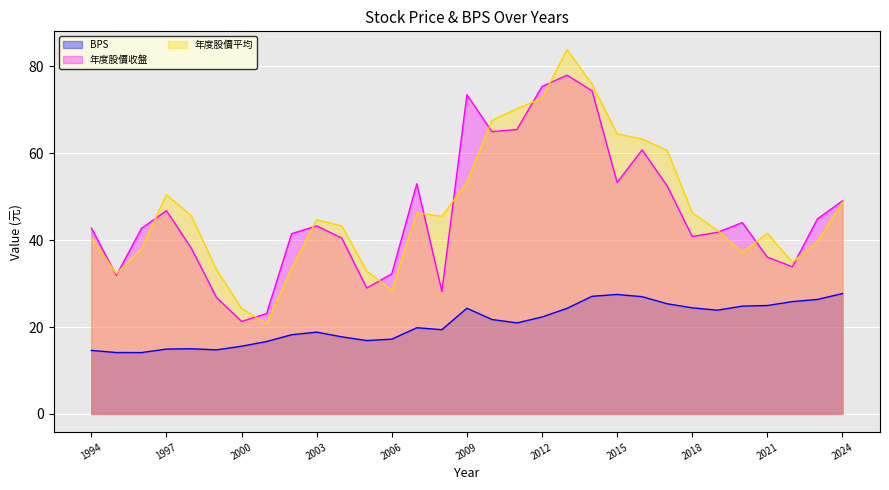

Does the chart display data point markers on the line(s)?

No